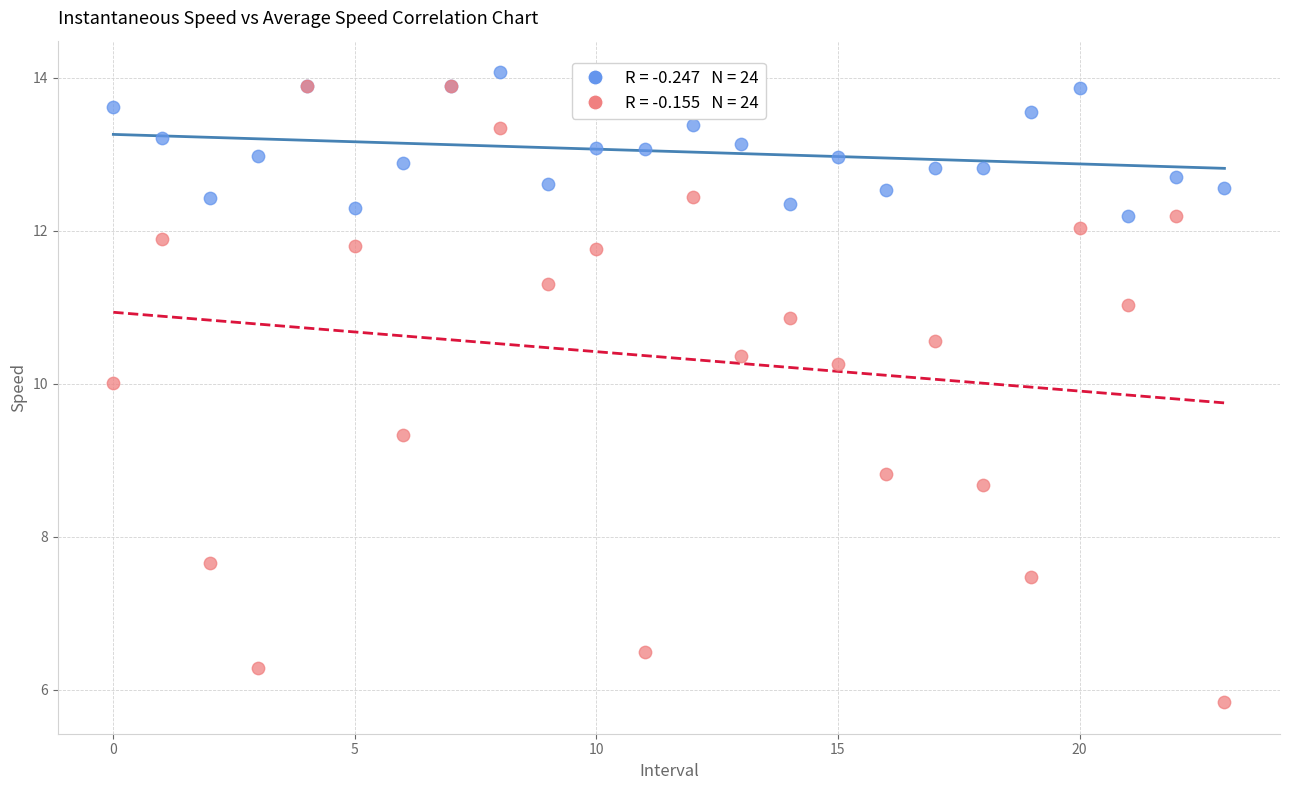

Across all series, what Y value is closest to 9?

8.8